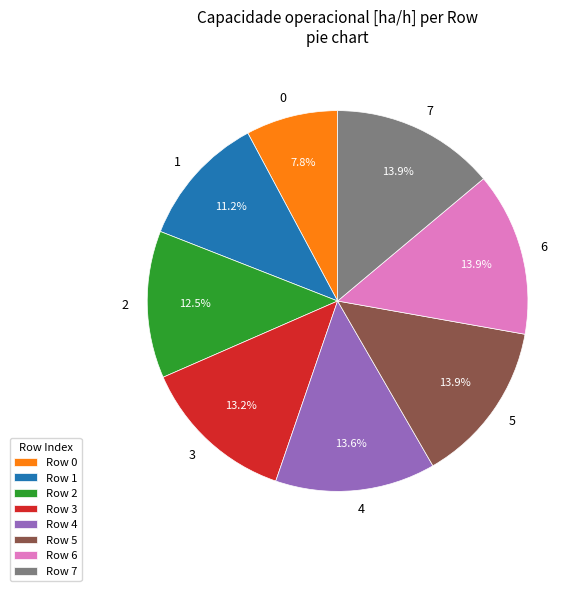

Is there a majority slice in this chart?

No